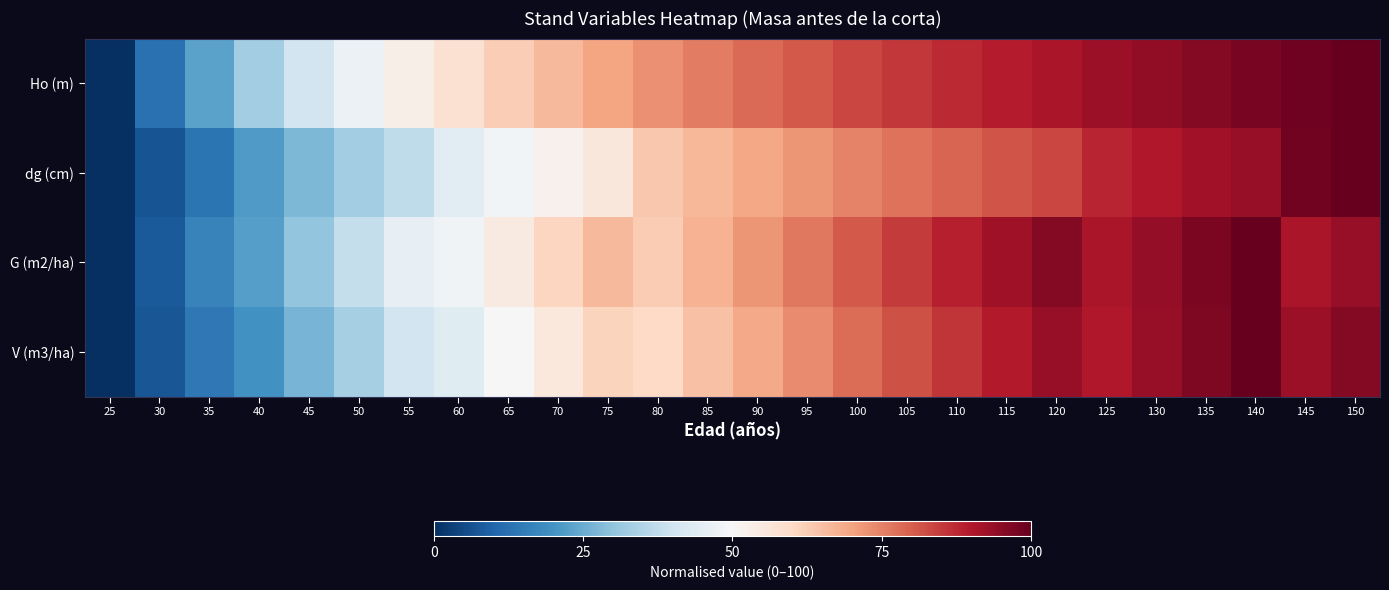

At how many categories does at least one series exceed 14?

24